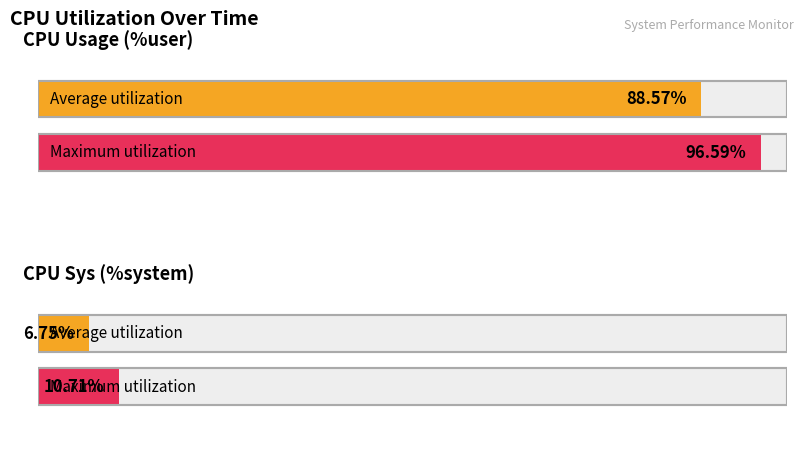

Which series has the largest range (max minus min)?

%user